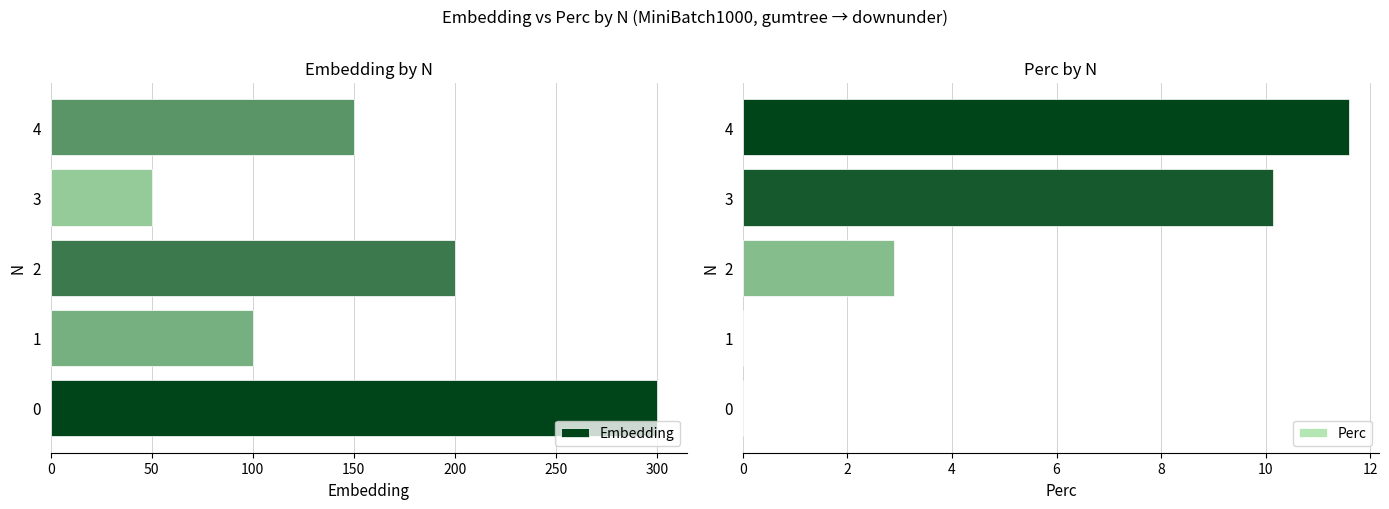

Reading left to right, transcribe all the data shown in this chart.

Embedding: 300.0	100.0	200.0	50.0	150.0
Perc: 0.0	0.0	2.9	10.1	11.6